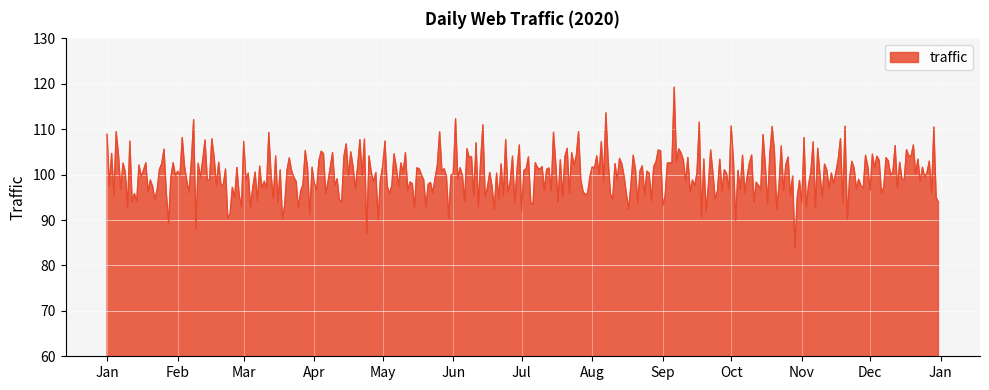

How many lines are shown in the chart?

1